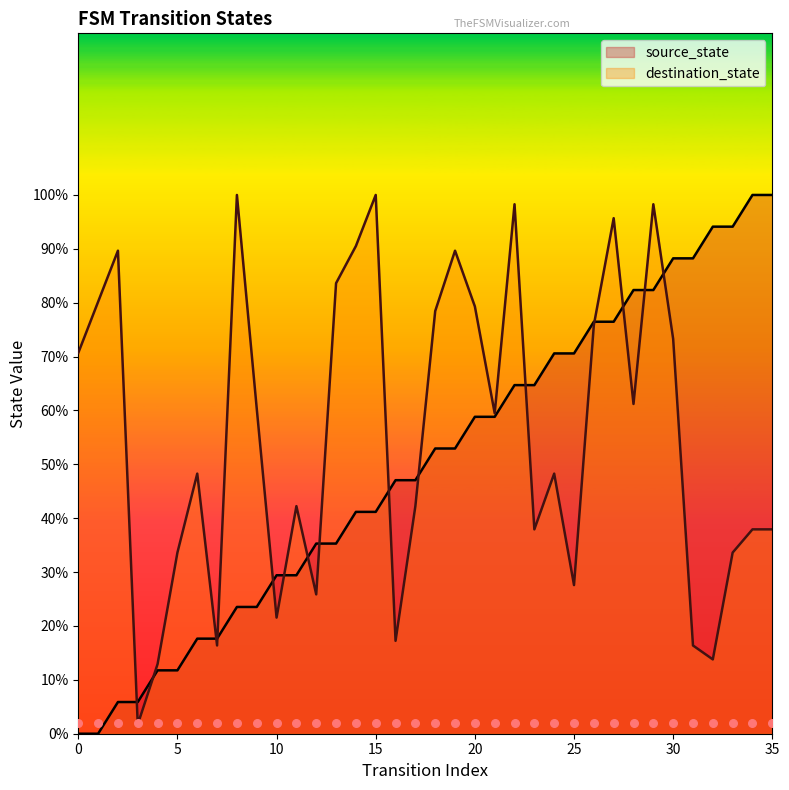

Which series has the largest Y range (max minus min)?

source_state